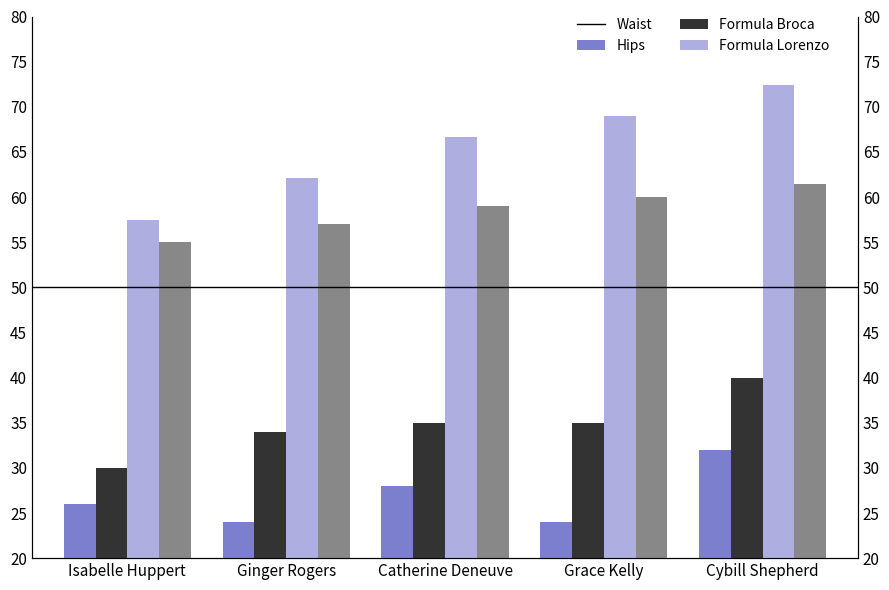

Which series changed the most between Catherine Deneuve and Grace Kelly?

Waist